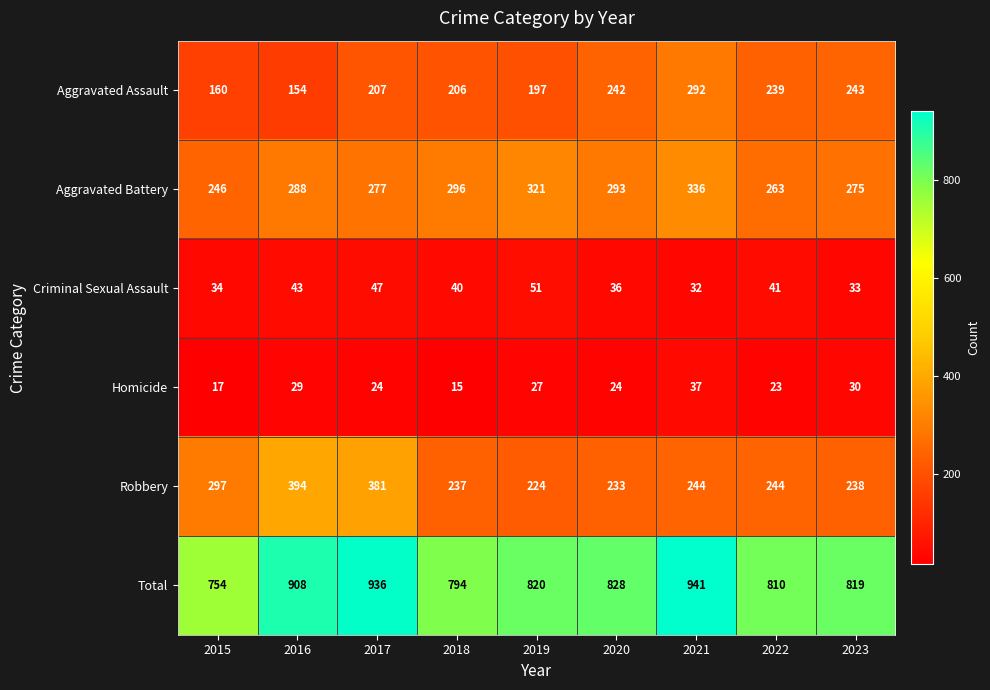

Which series has the largest total across all categories?

Total